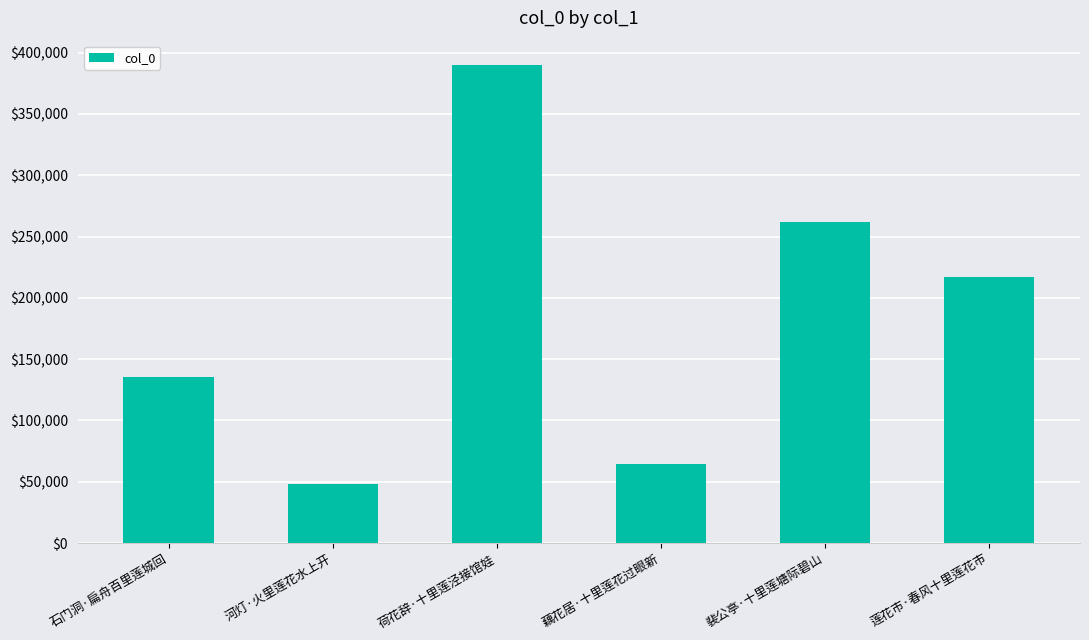

What is the greatest value displayed?

390320